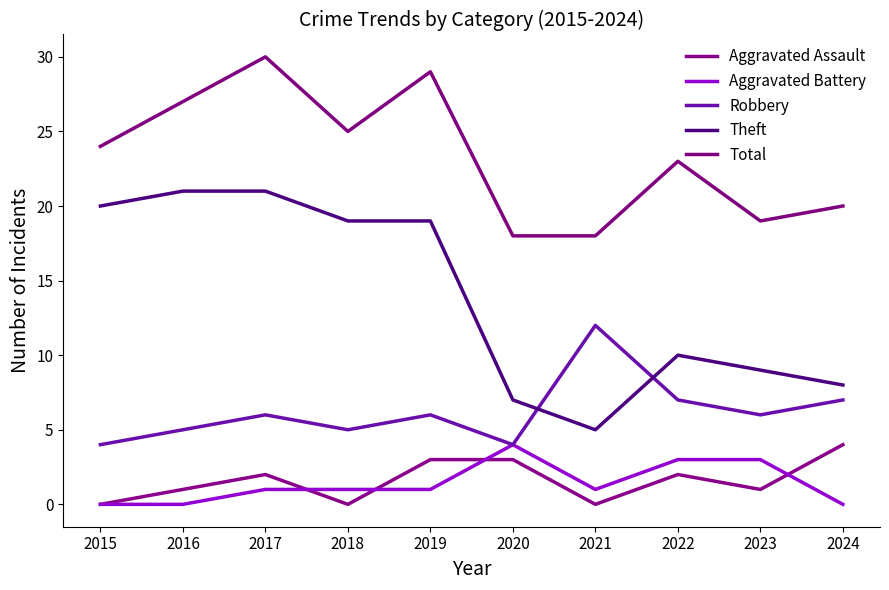

Count the number of data series in this chart.

5